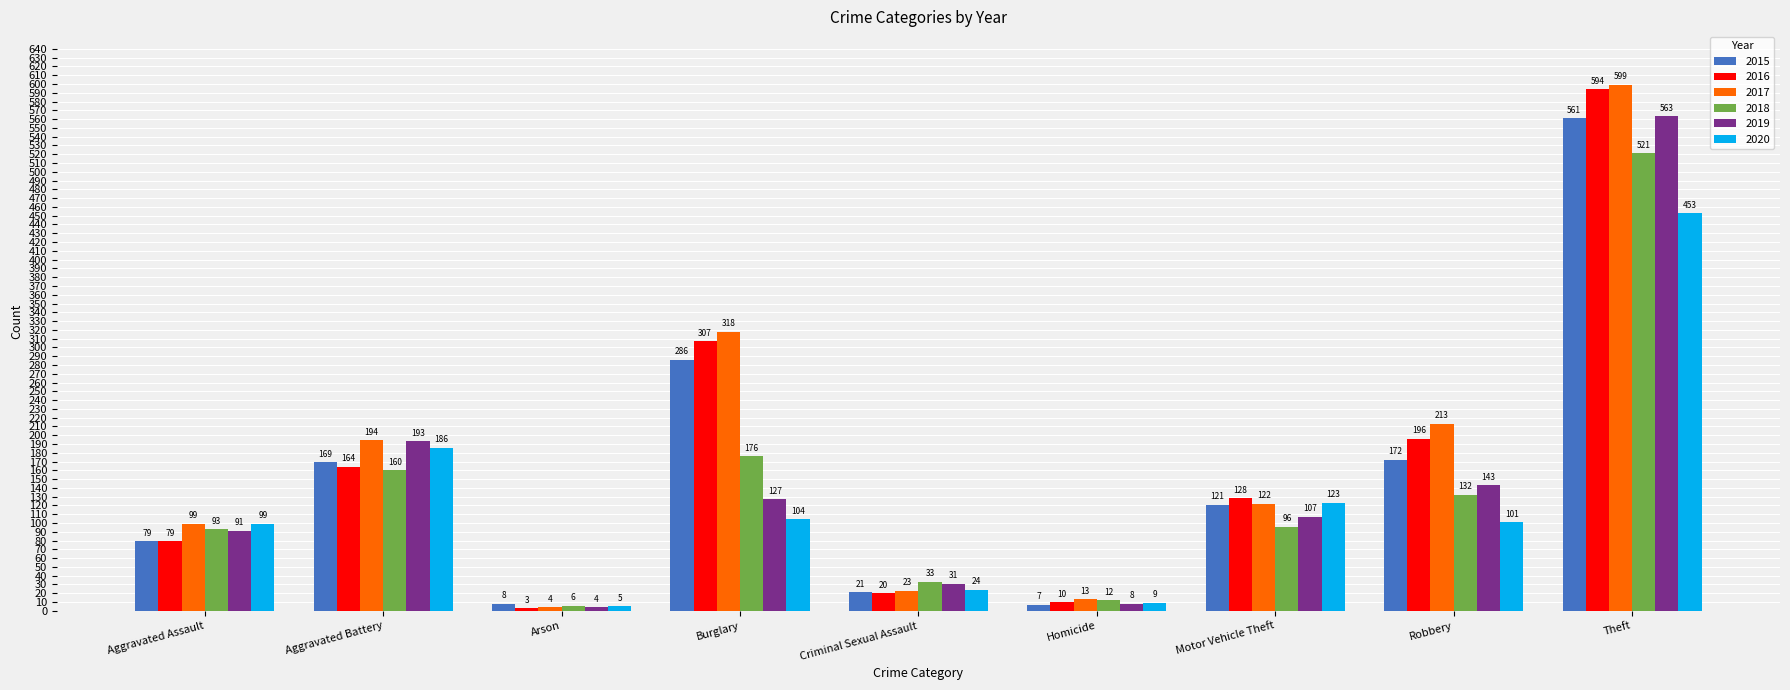

What is the total value across all series at Criminal Sexual Assault?

152